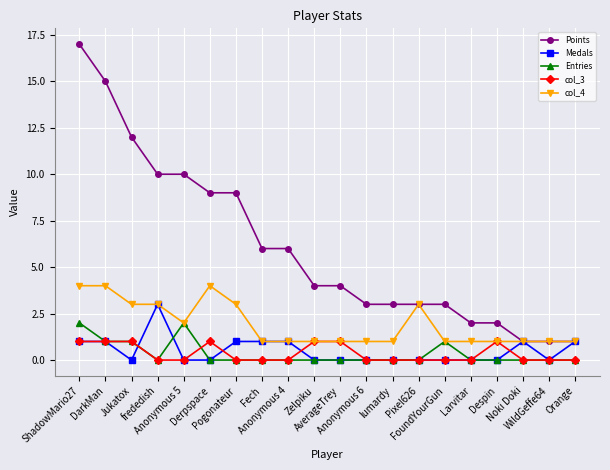

What is the difference between the highest and lowest values at frededish?

10